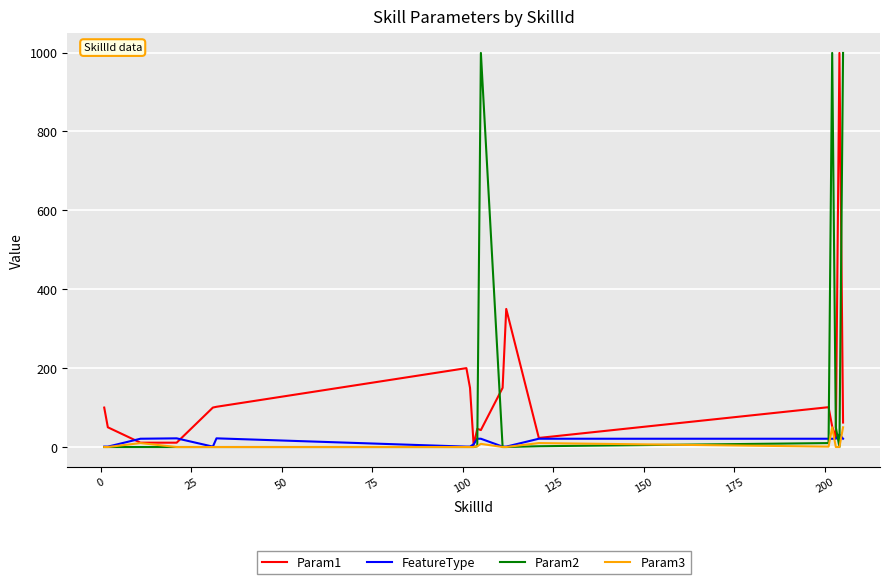

What is the maximum value for FeatureType?

32